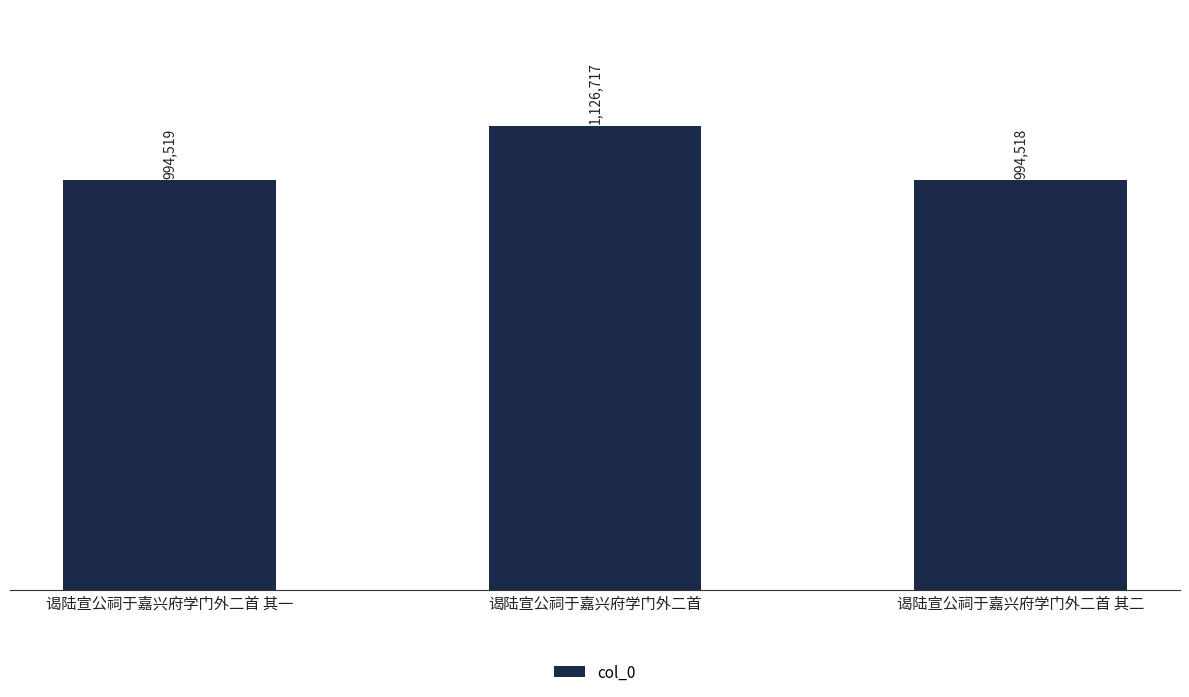

What is the label of the 1st bar from the right?

谒陆宣公祠于嘉兴府学门外二首 其二